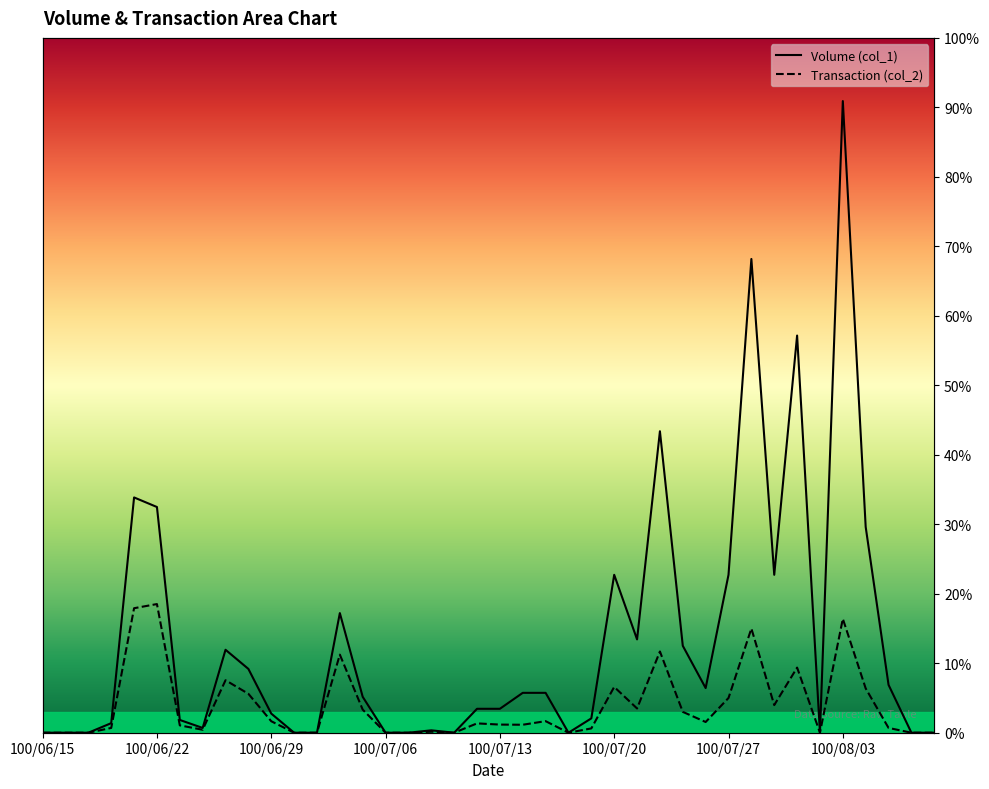

List the labels in order of Transaction (col_2) value, smallest first.

100/06/15, 100/06/16, 100/06/17, 100/06/30, 100/07/01, 100/07/06, 100/07/07, 100/07/11, 100/07/18, 100/08/02, 100/08/08, 100/08/09, 100/07/08, 100/06/24, 100/07/19, 100/06/20, 100/08/05, 100/06/23, 100/07/14, 100/07/13, 100/07/12, 100/07/26, 100/06/29, 100/07/15, 100/07/25, 100/07/05, 100/07/21, 100/07/29, 100/07/27, 100/06/28, 100/08/04, 100/07/20, 100/06/27, 100/08/01, 100/07/04, 100/07/22, 100/07/28, 100/08/03, 100/06/21, 100/06/22